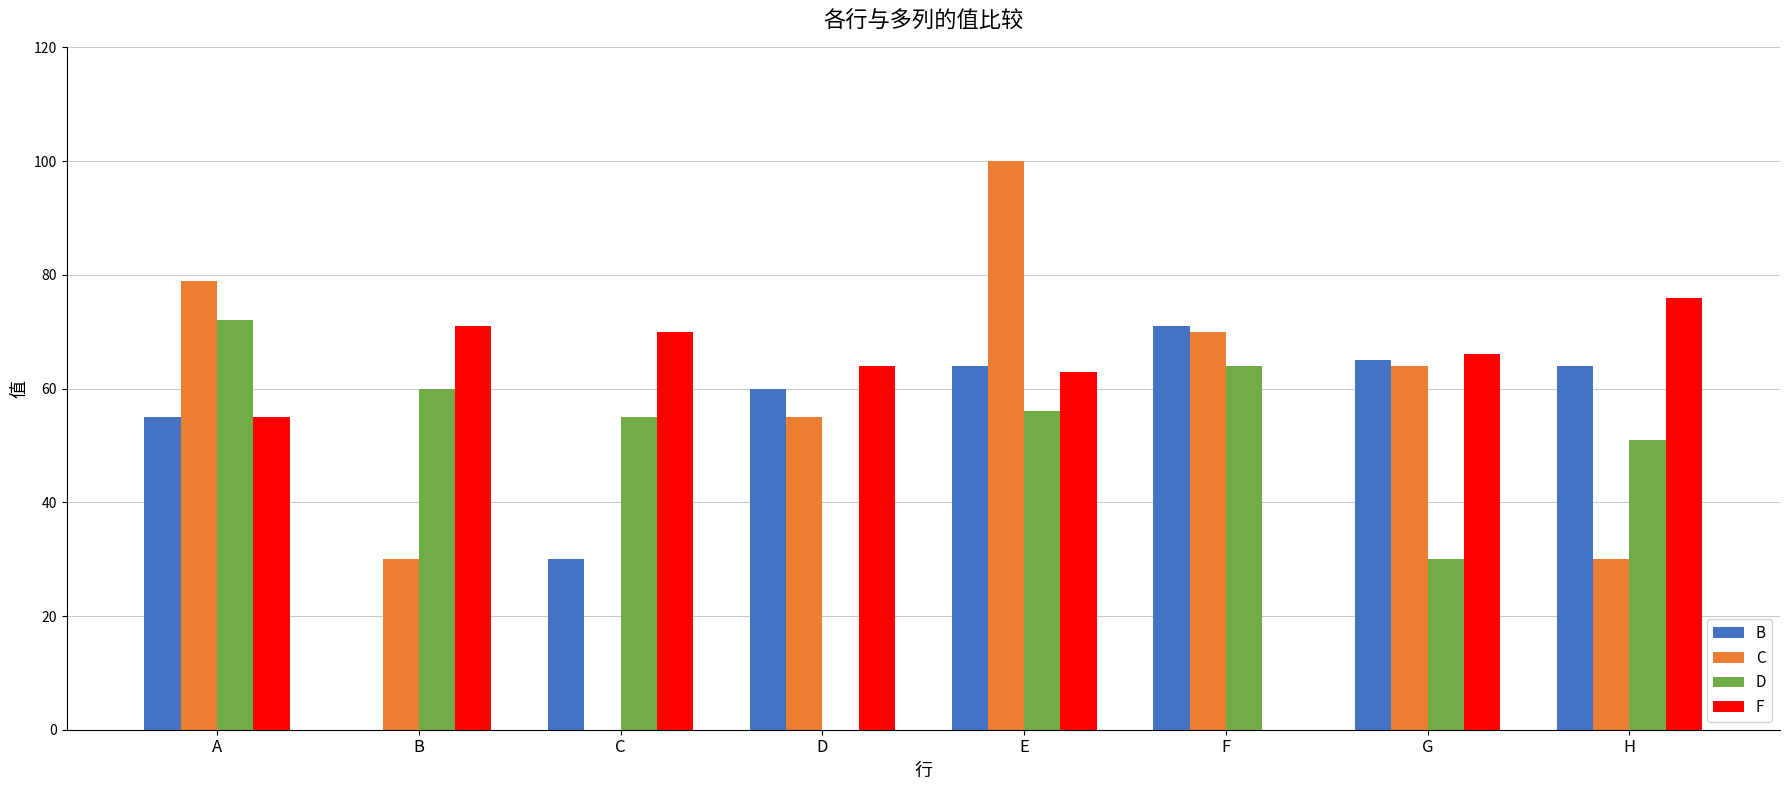

Which series has the widest spread of values?

C